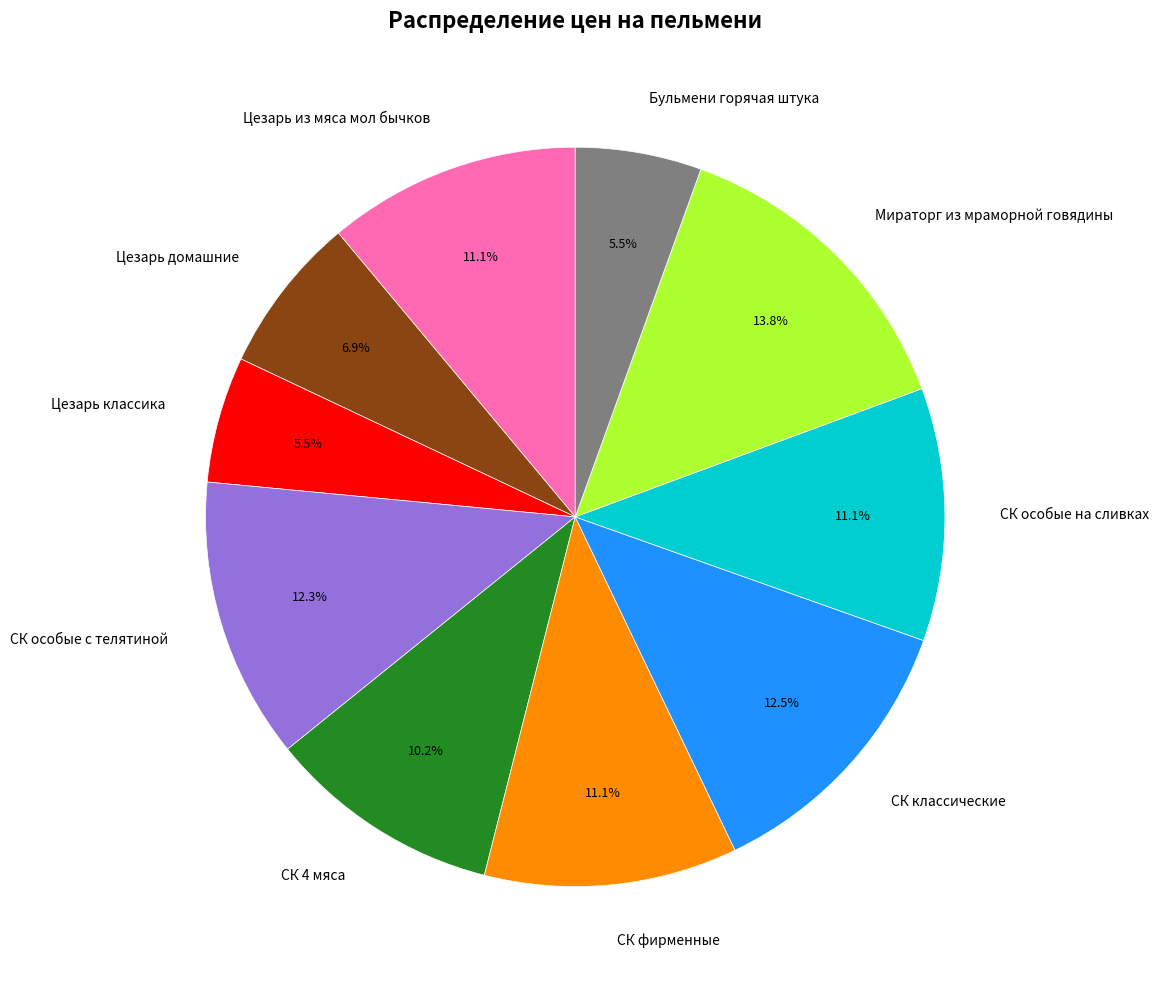

Which has a higher value, Бульмени горячая штука or Цезарь домашние?

Цезарь домашние